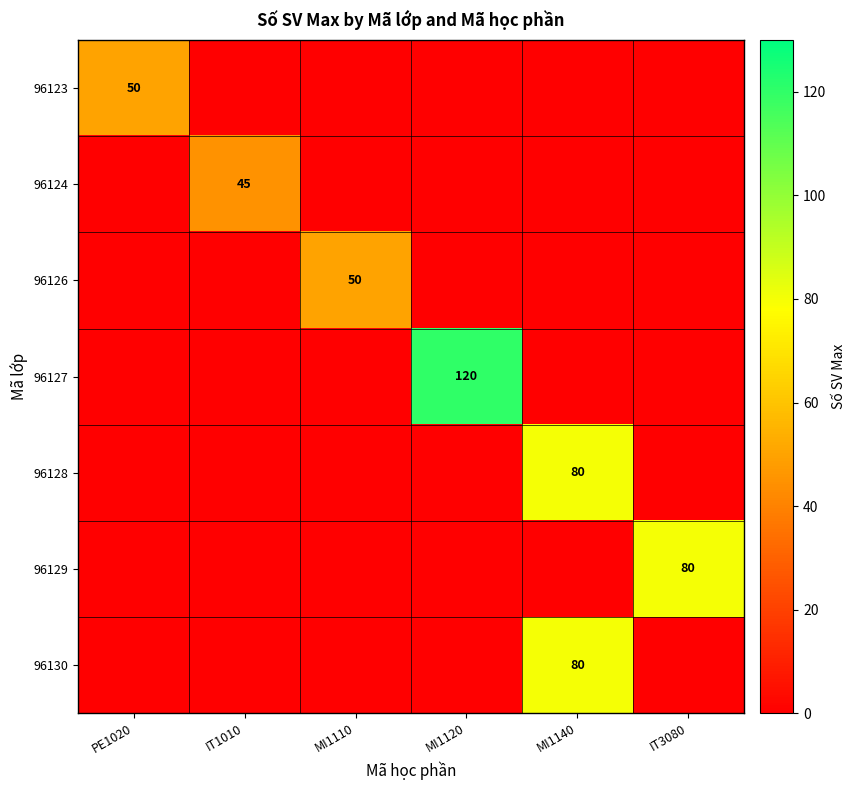

True or false: 96129 has a value of 116 at IT3080.

False